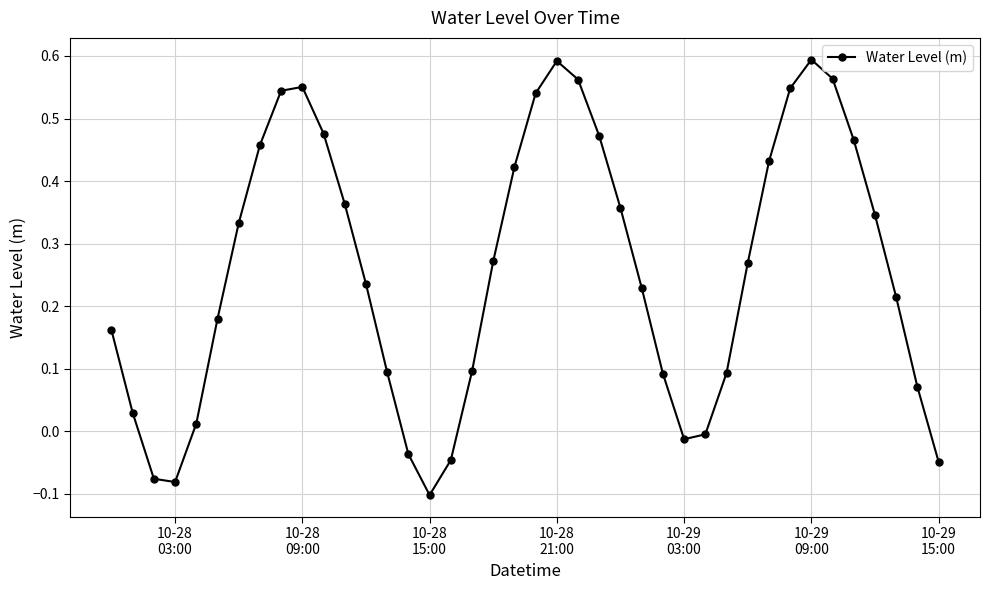

What is the sum of all values?

10.3